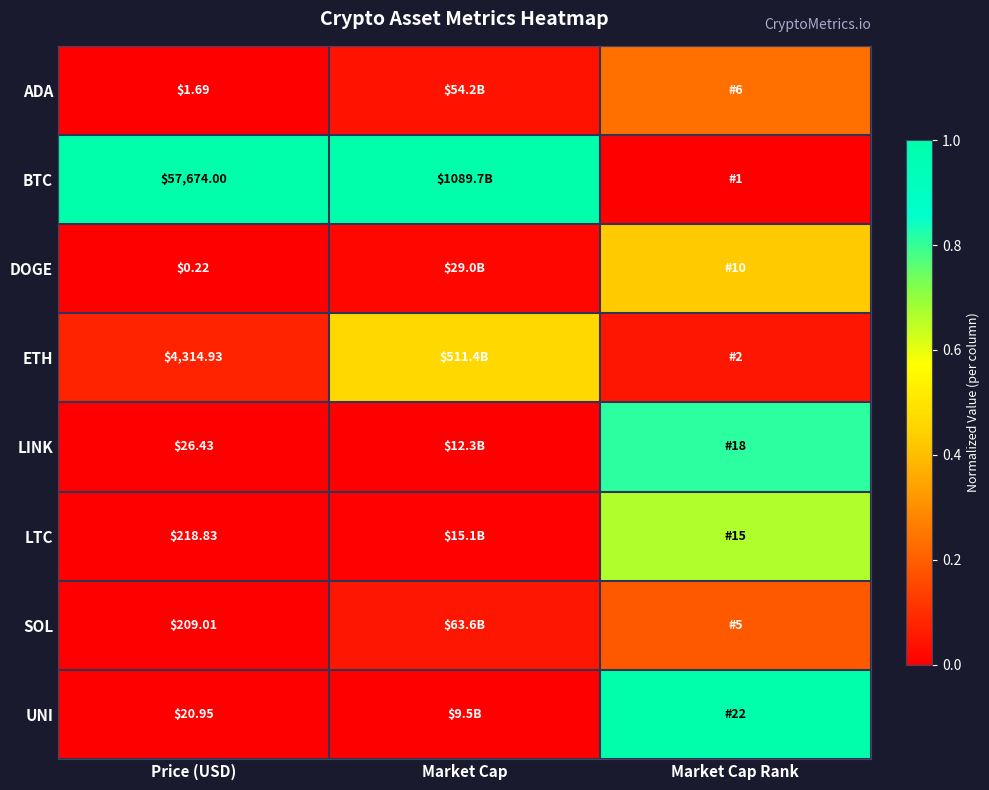

At Price (USD), list the series in order from smallest to largest.

DOGE, ADA, UNI, LINK, SOL, LTC, ETH, BTC